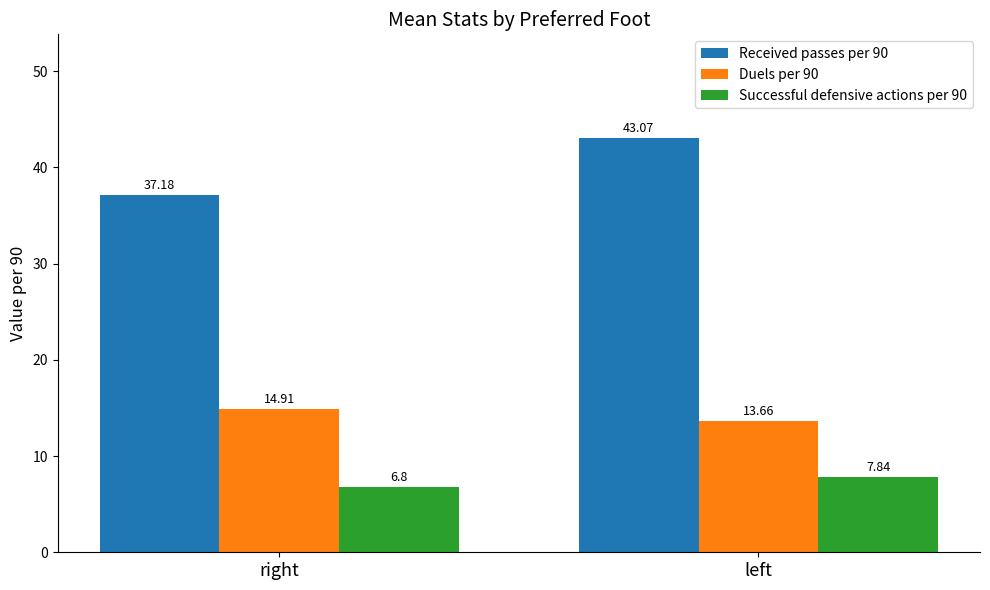

What is the total value across all series at right?

58.9